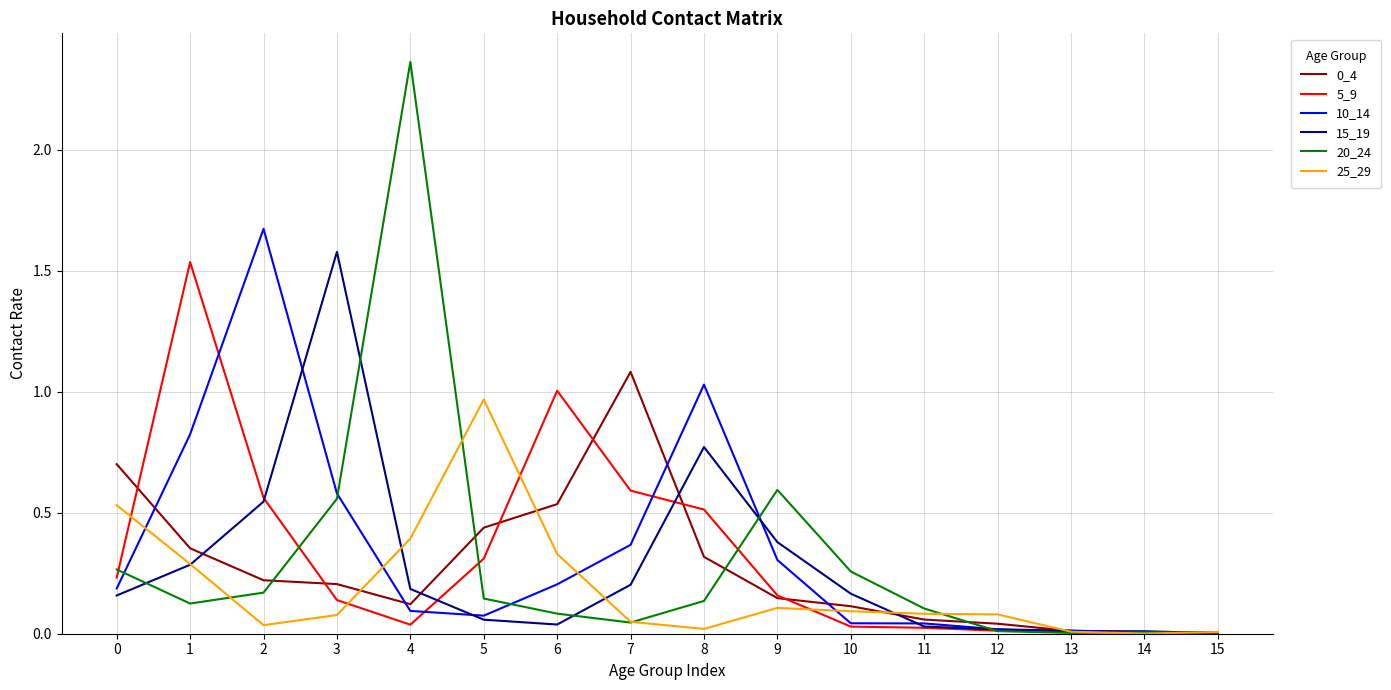

The value of 25_29 at 1 is 0.3. True or false?

True